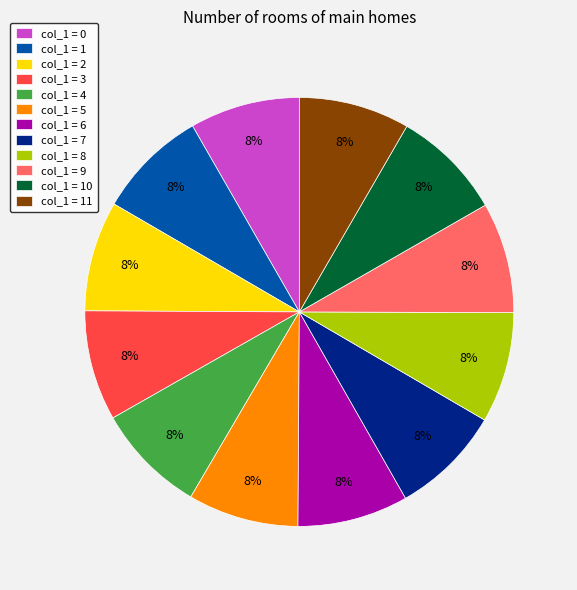

Is there a majority slice in this chart?

No